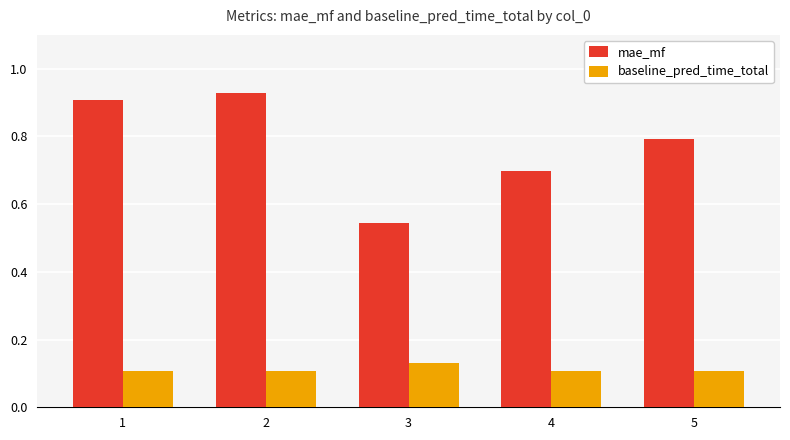

Rank the series at 3 from lowest to highest value.

baseline_pred_time_total, mae_mf